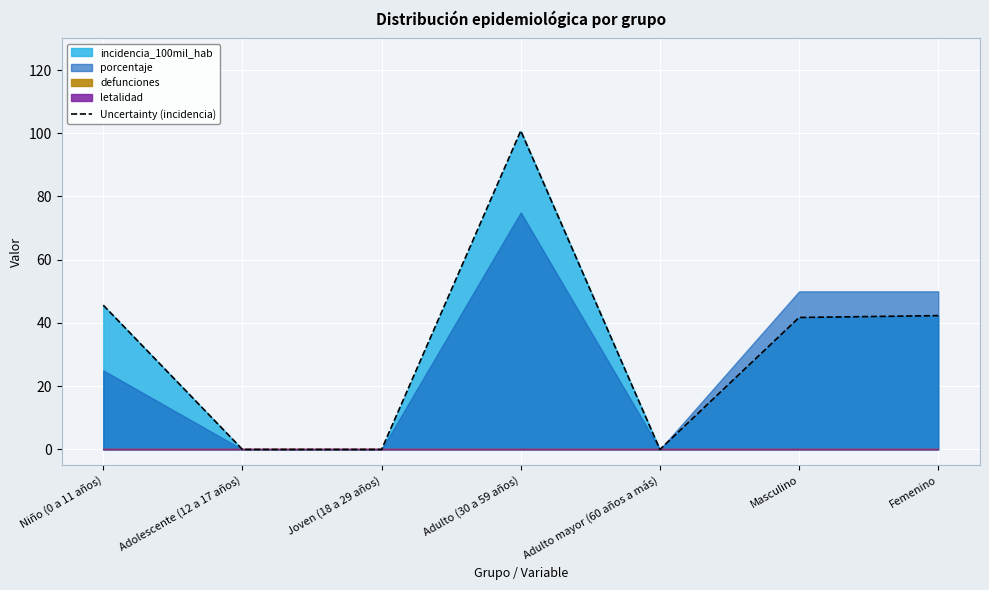

Which has a higher value, Adulto (30 a 59 años) or Masculino?

Adulto (30 a 59 años)